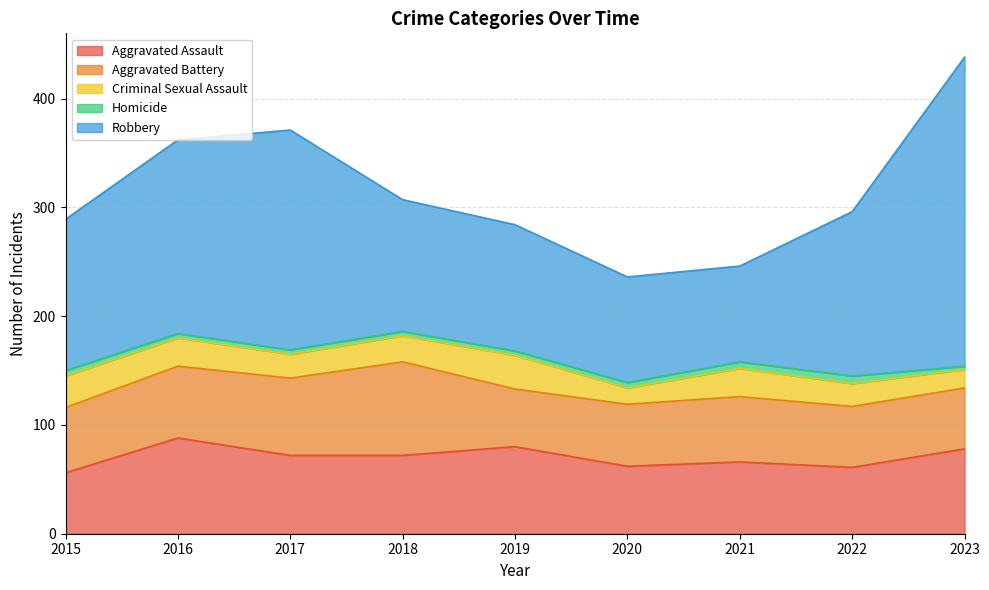

What is the smallest value displayed?

3